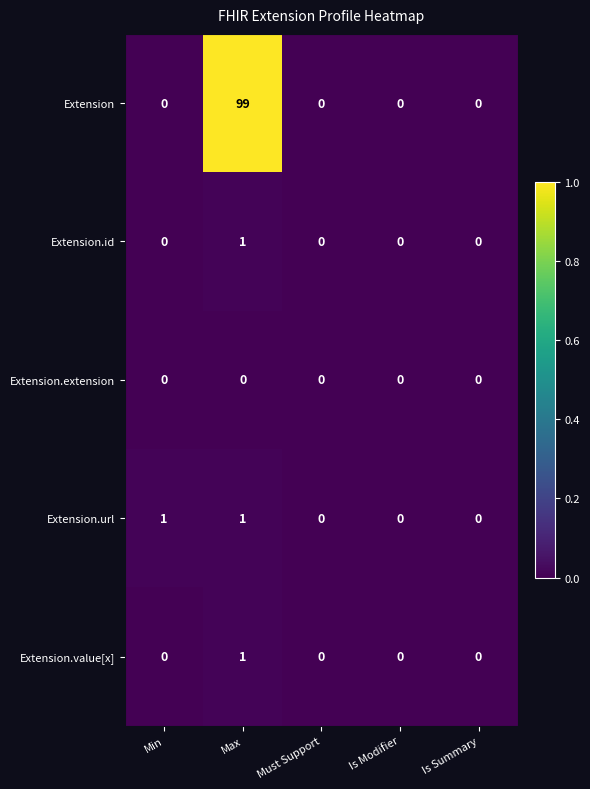

At which category is the sum across all series the highest?

Max